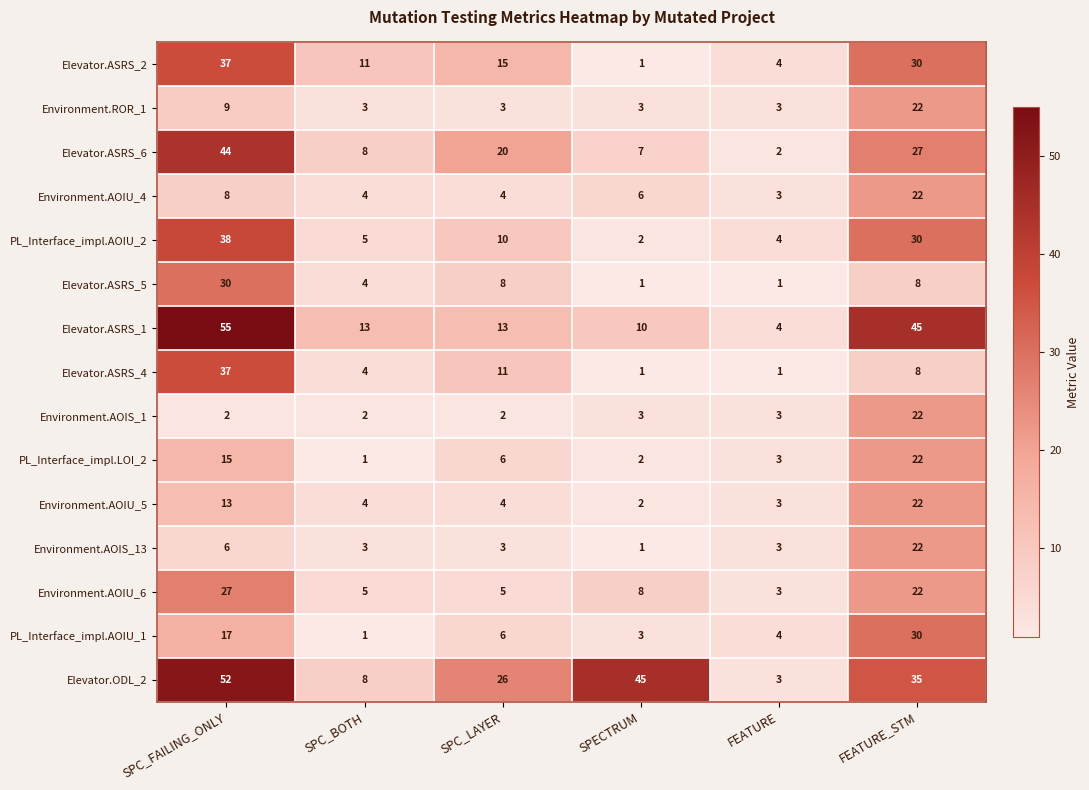

Read the Elevator.ASRS_2 value at SPC_BOTH, to the nearest 5.

10